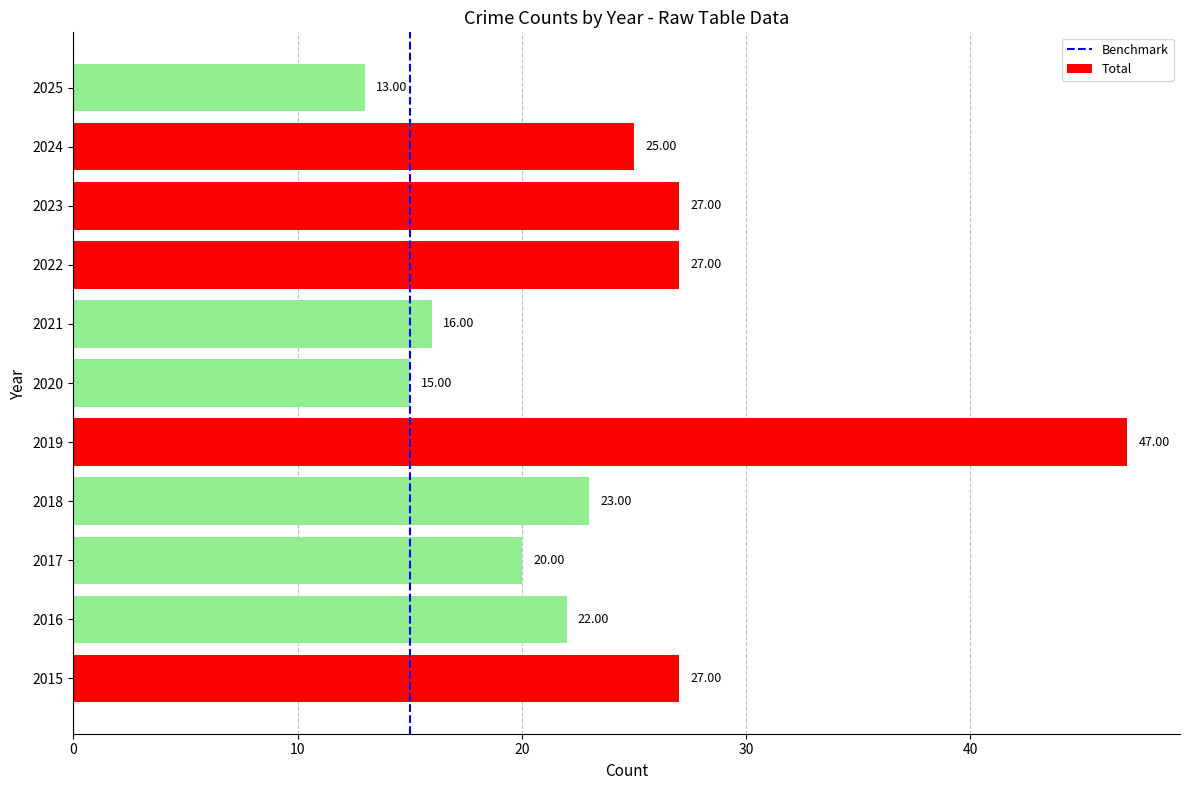

Which has a higher value, 2022 or 2019?

2019